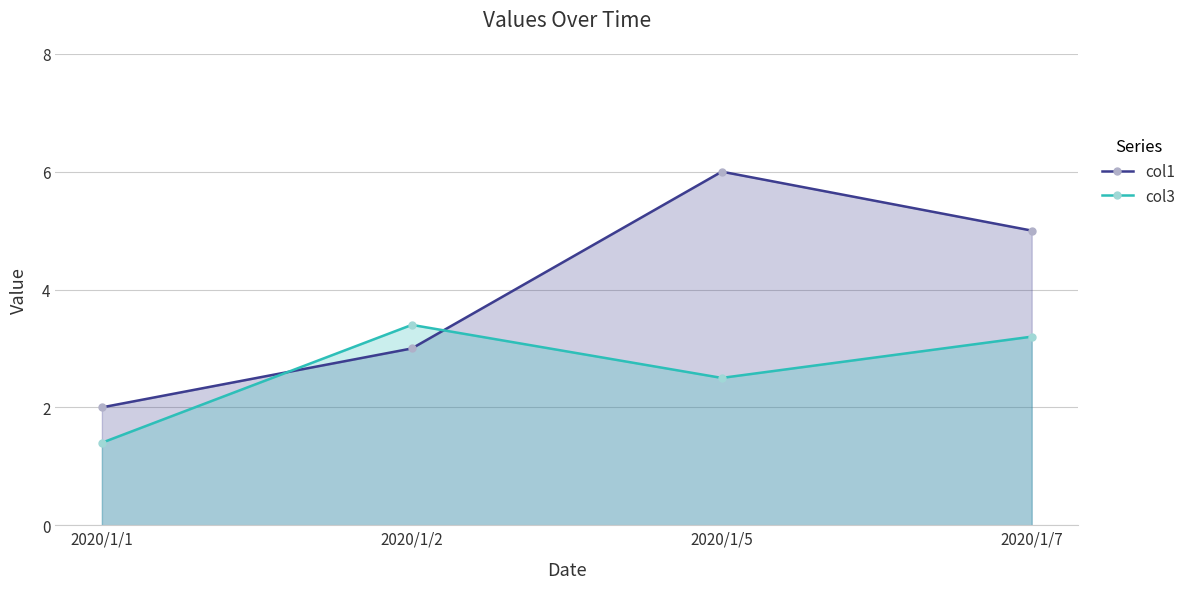

Reading right to left, what are all the values shown in this chart?

col1: 5.0	6.0	3.0	2.0
col3: 3.2	2.5	3.4	1.4